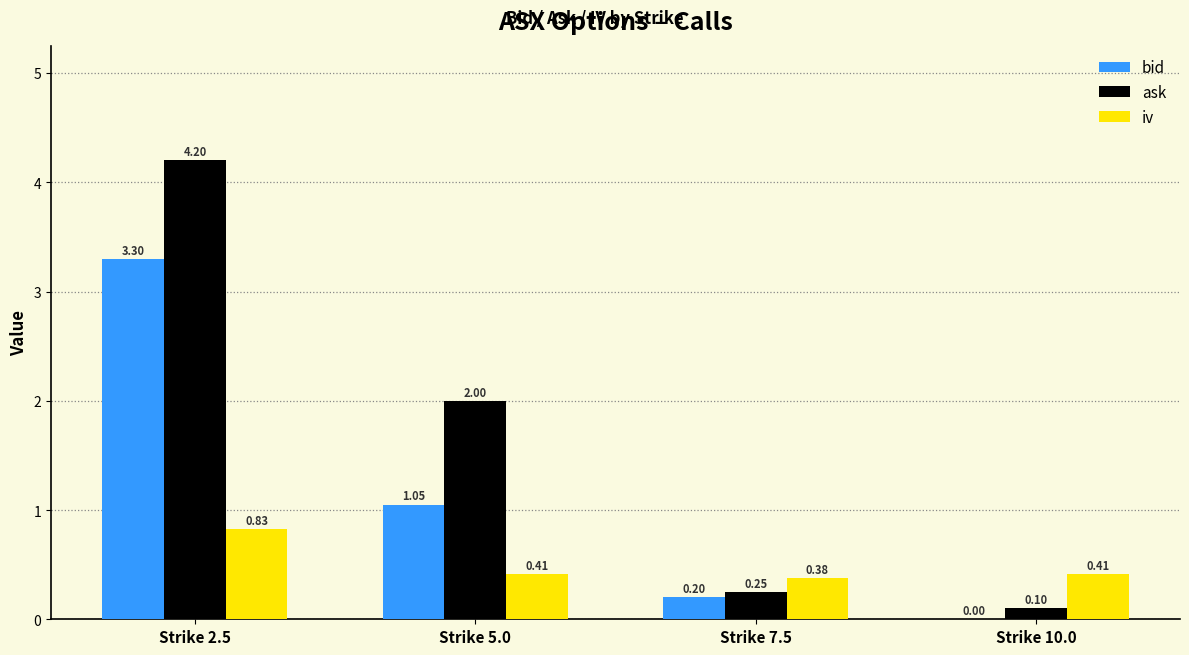

What is the sum of the ask values at Strike 2.5 and Strike 5.0?

6.2